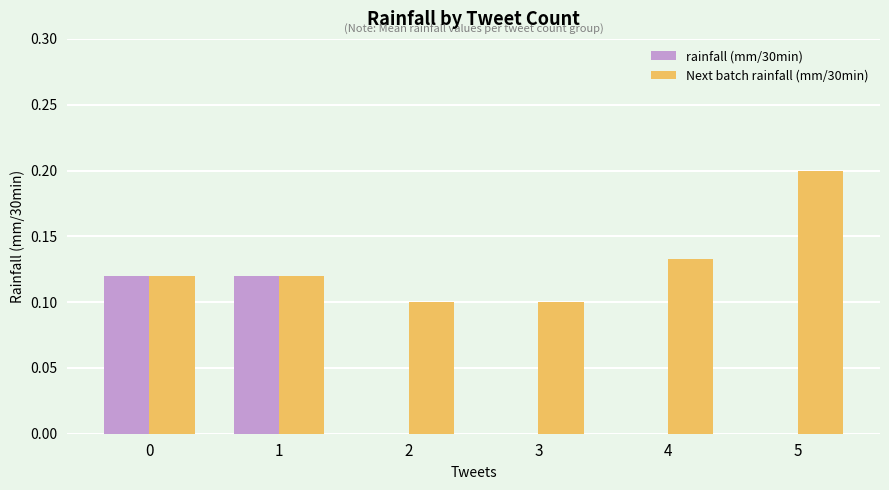

What is the spread (max minus min) of values at 5?

0.2